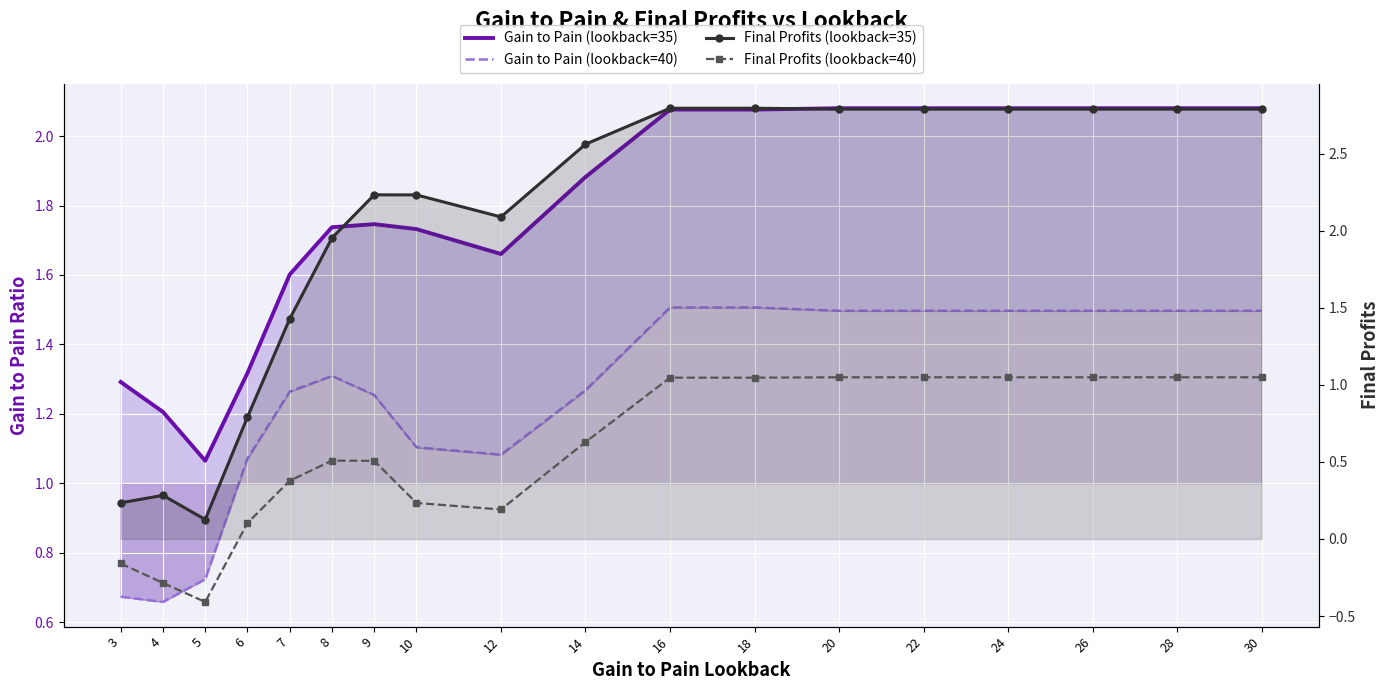

How many lines are shown in the chart?

4